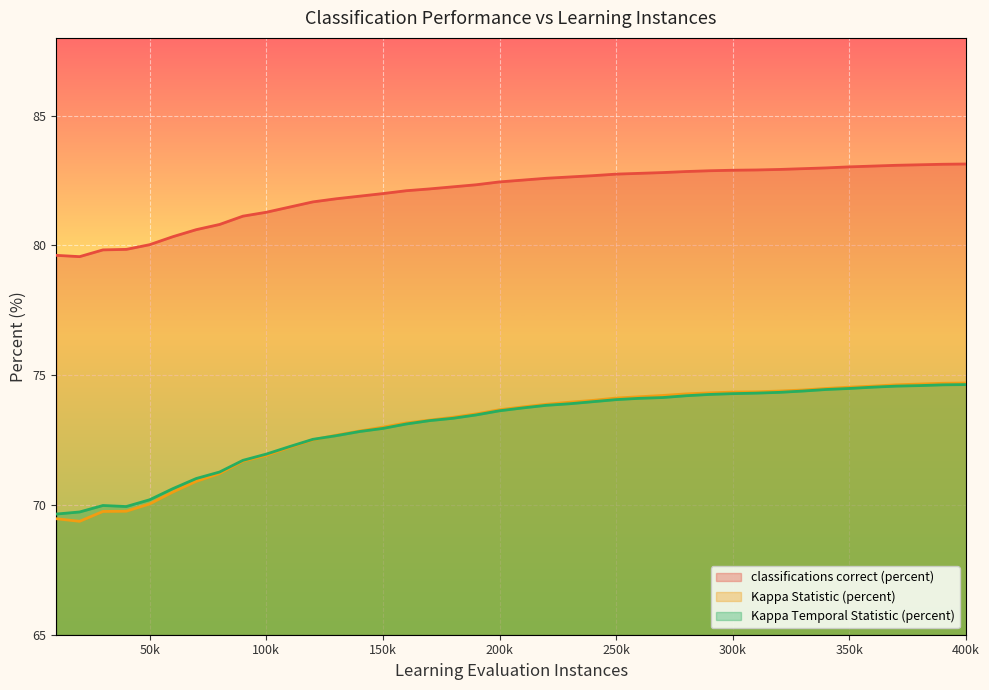

Which series has the largest range (max minus min)?

Kappa Statistic (percent)